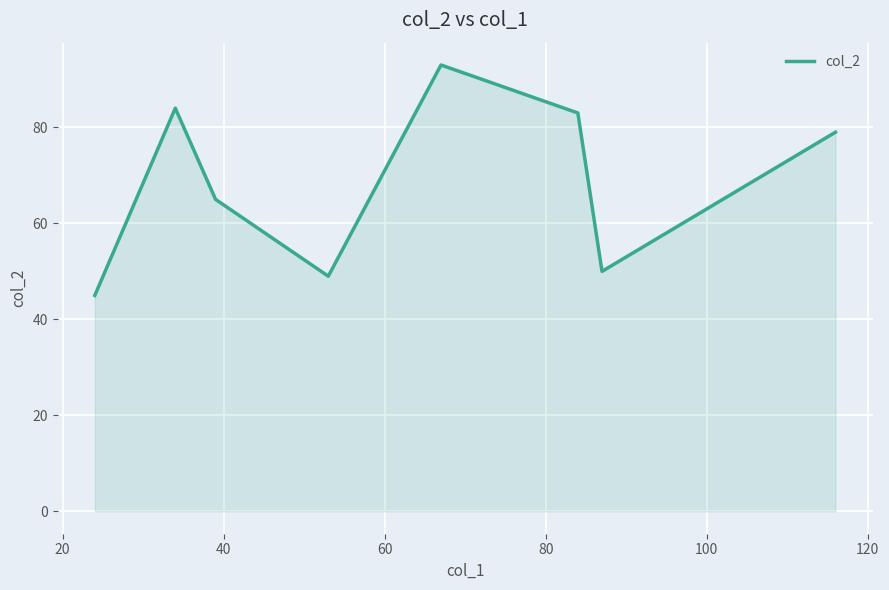

How many interior local valleys (lower than both neighbors) does the data have?

2